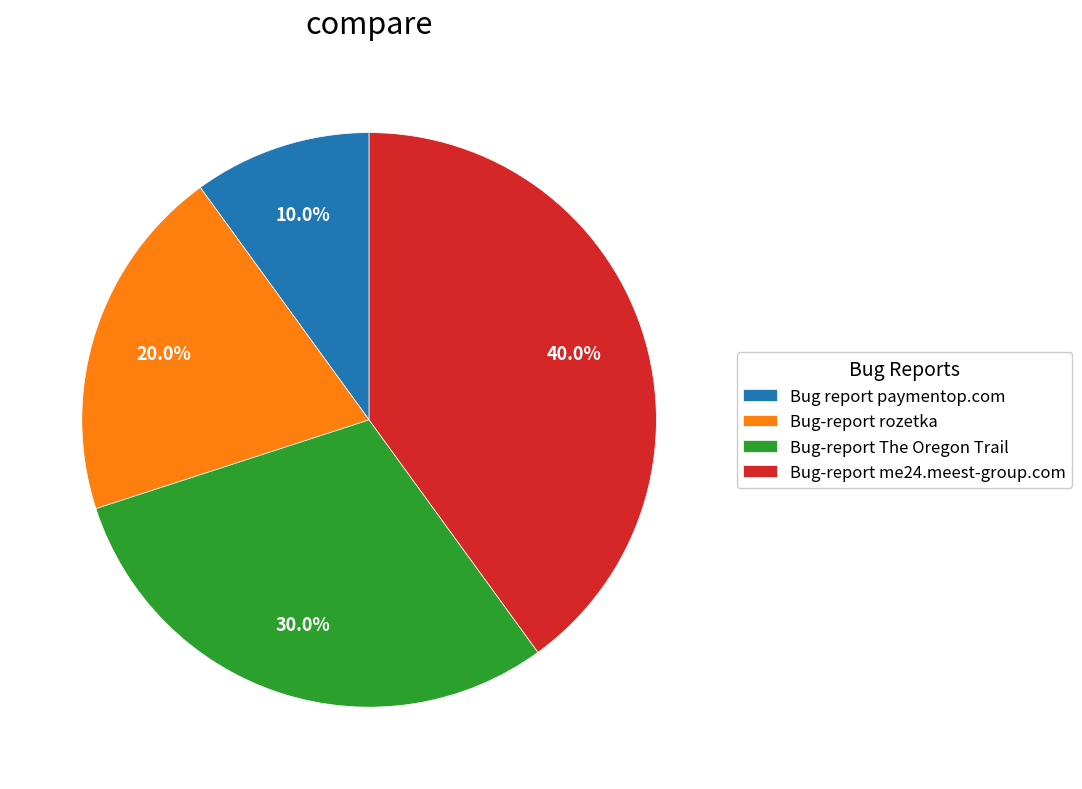

To the nearest percent, what is the difference between the largest and smallest slice percentages?

30%